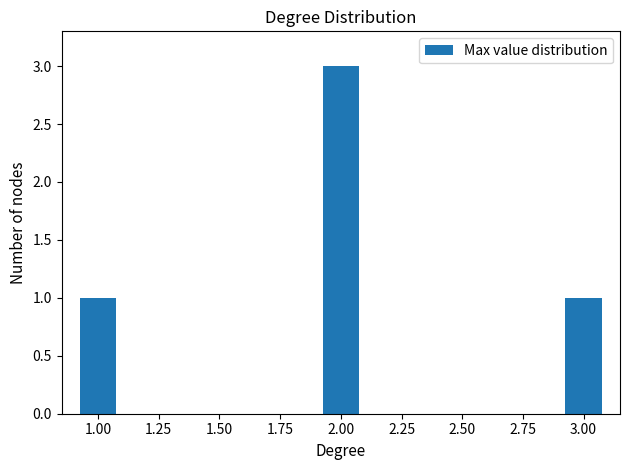

What is the greatest value displayed?

3